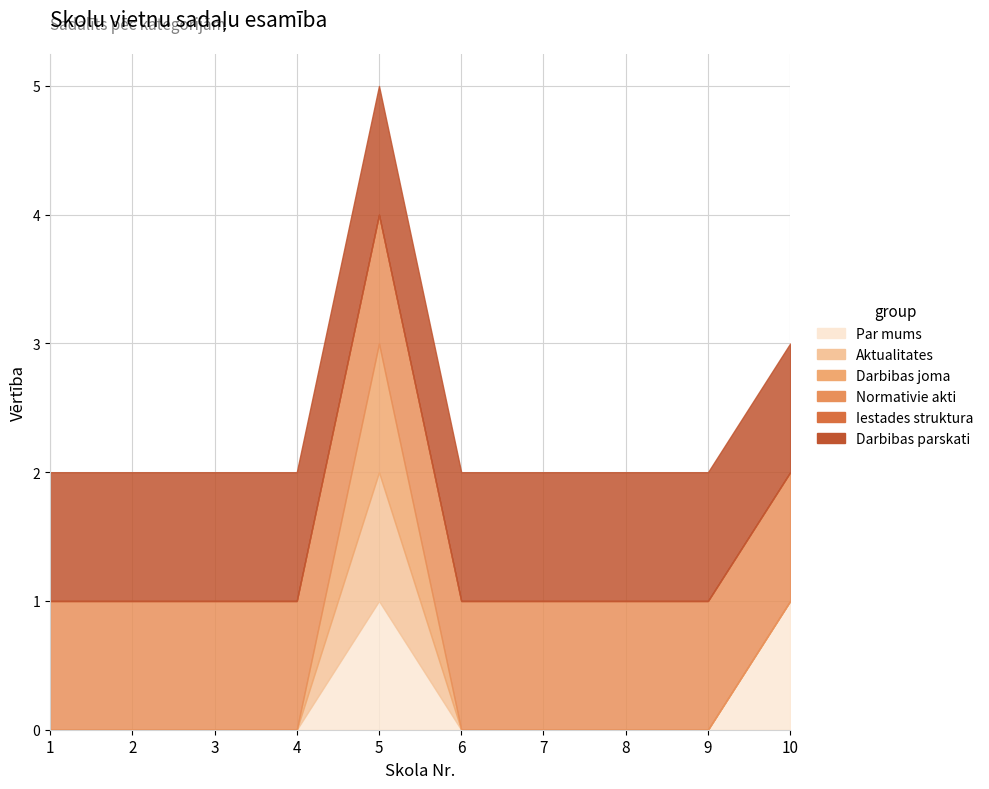

Which series has the largest total across all categories?

Normativie akti